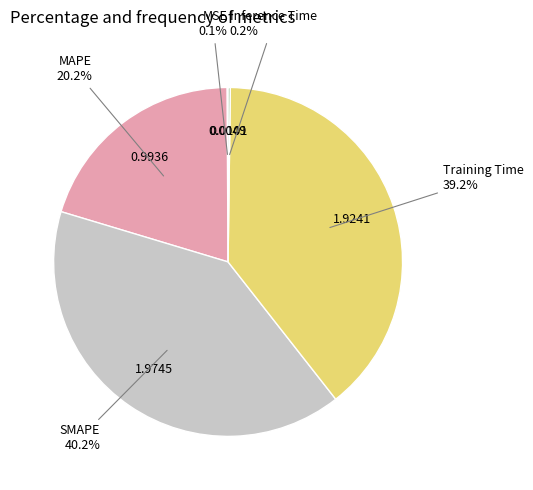

To the nearest percent, what is the average slice percentage?

20%